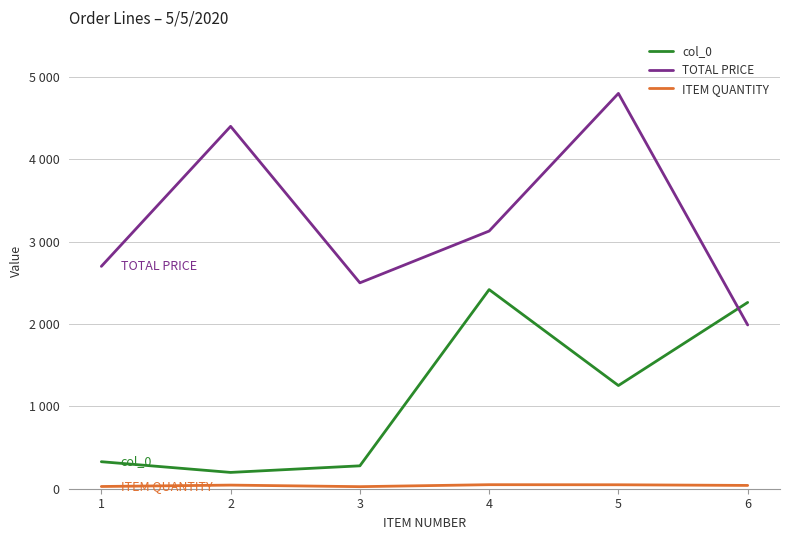

What is the value of the ITEM QUANTITY point at the 1st from the left?

27.0